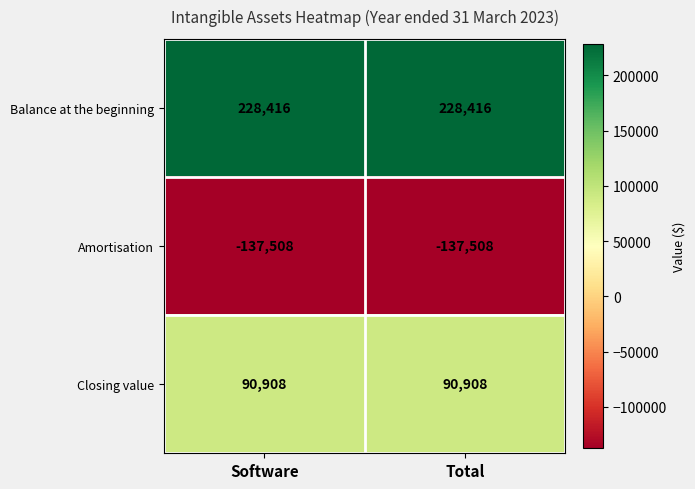

Reading left to right, what are all the values shown in this chart?

Balance at the beginning: 228416	228416
Amortisation: -137508	-137508
Closing value: 90908	90908